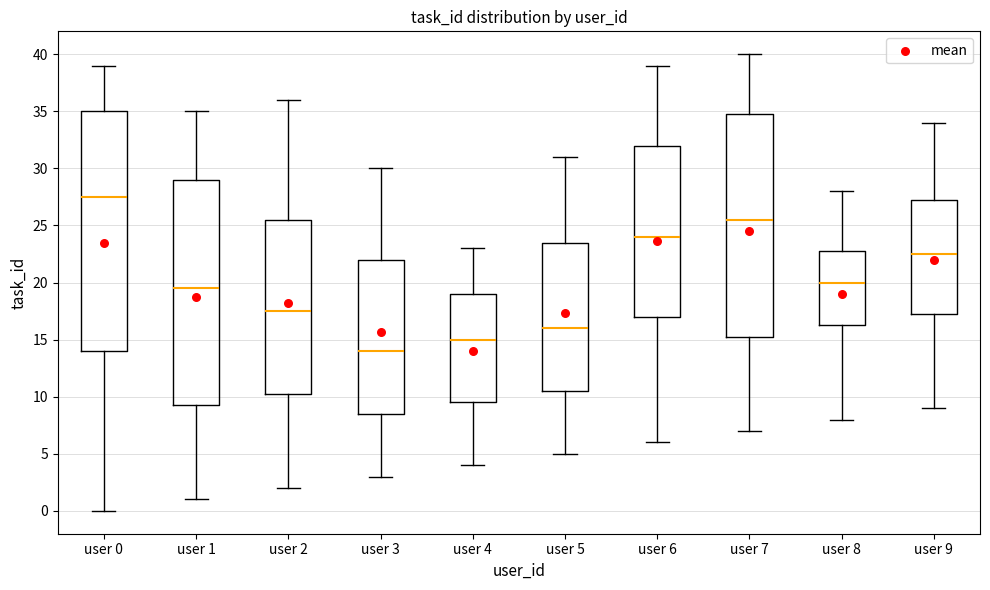

Which box is the tallest, from its lower edge to its upper edge?

user 0